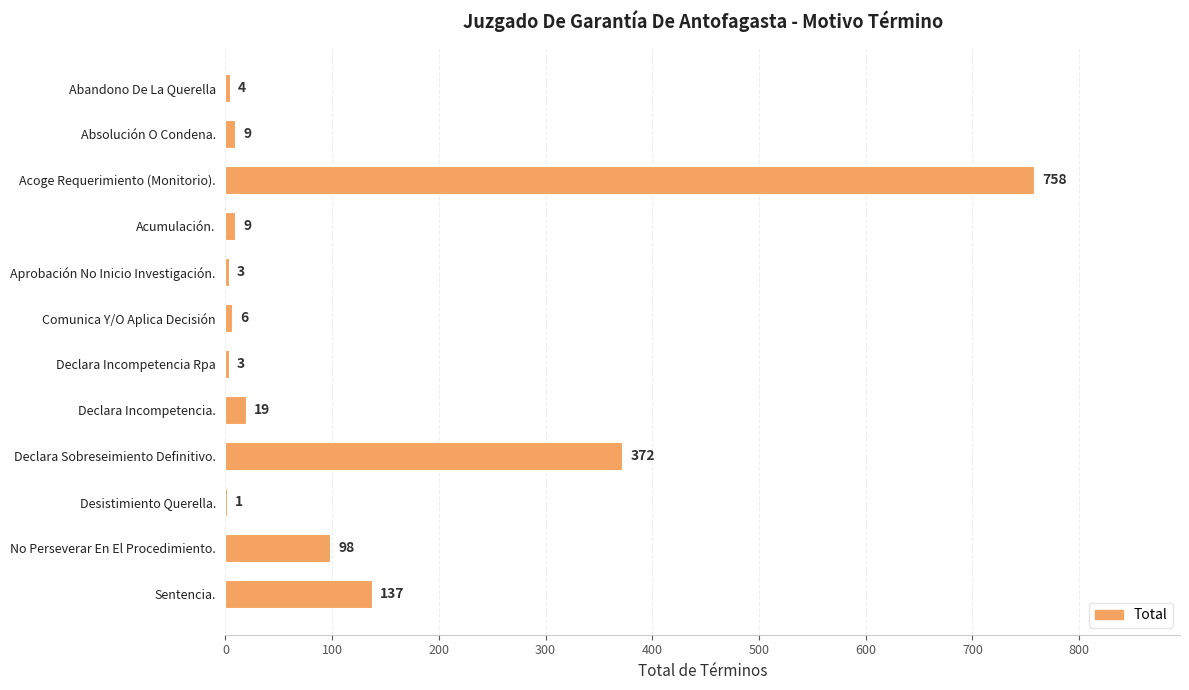

How many series are shown in this chart?

1